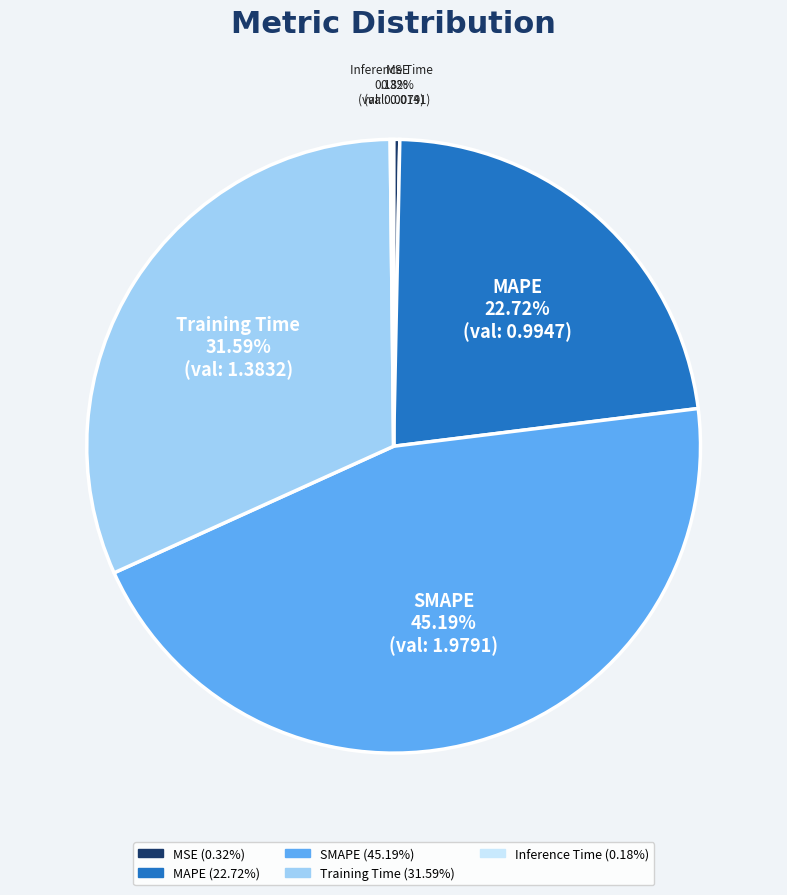

To the nearest percent, what percentage of the pie is SMAPE?

45%